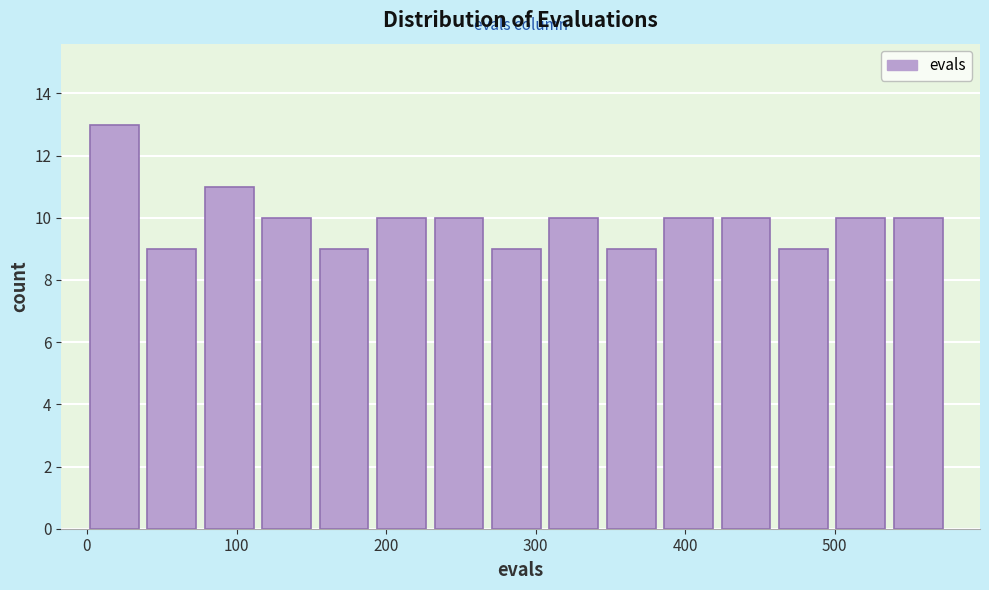

Read against the x-axis, roughly where is the centre of the tallest bar?

20